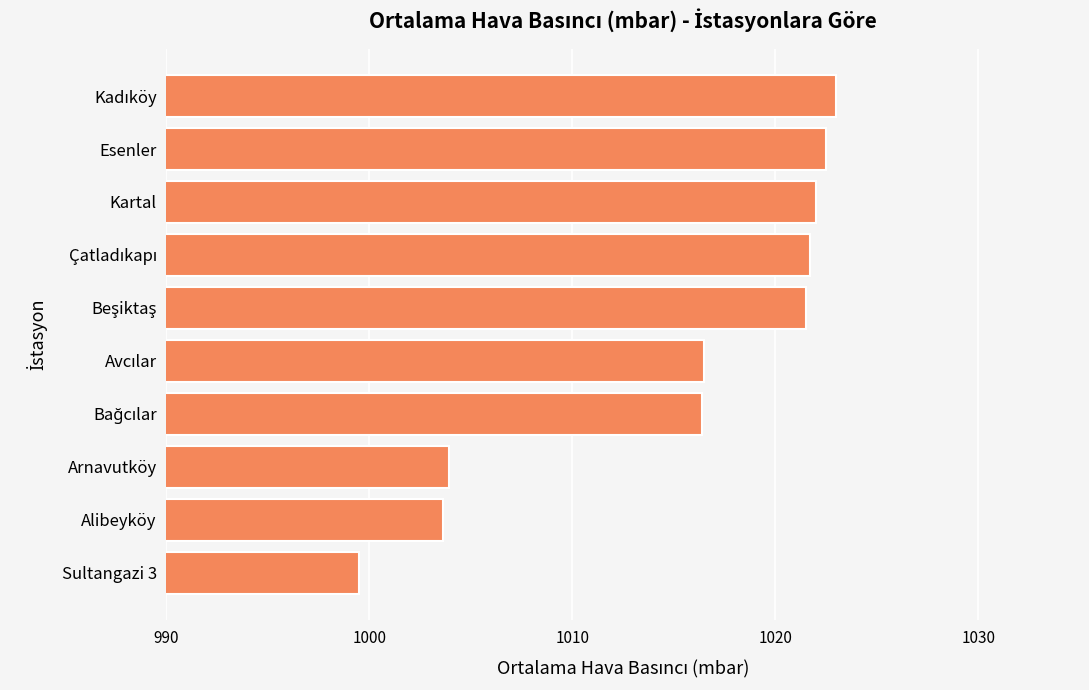

The chart shows a value of 255.5 at Kartal. True or false?

False